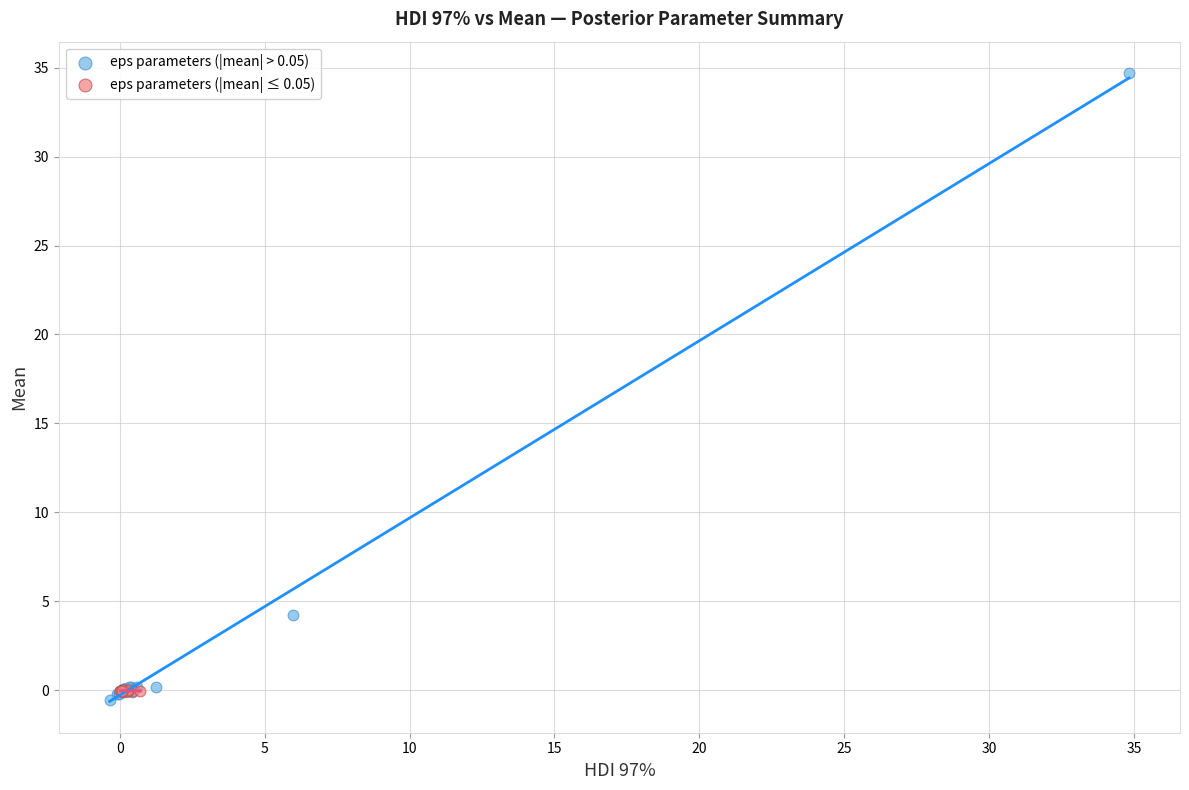

Which series contains the highest Y value?

eps parameters (|mean| > 0.05)